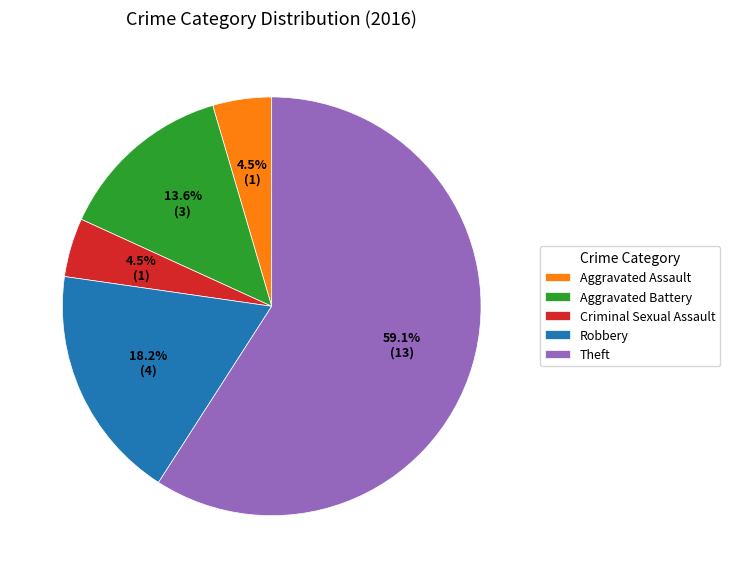

Do Aggravated Battery and Aggravated Assault together represent more than half of the pie?

No